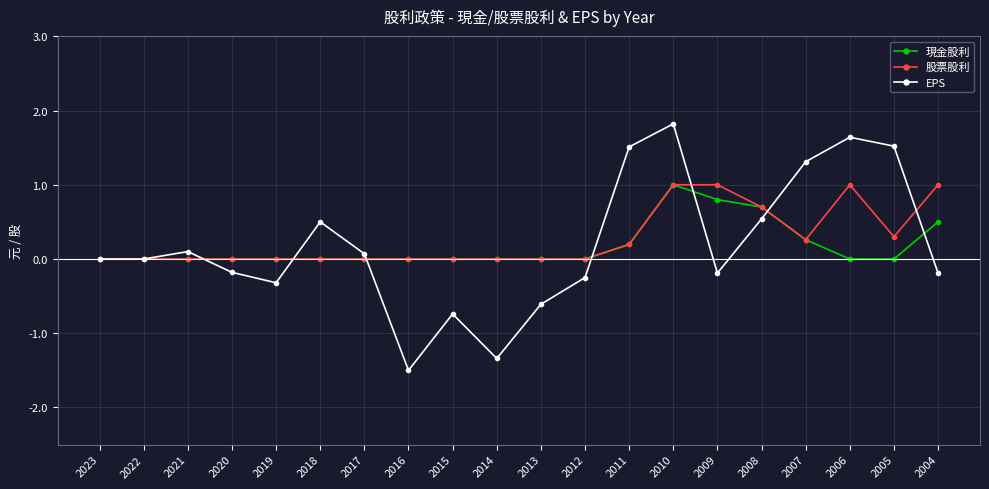

What is the difference between the highest and lowest values at 2008?

0.2